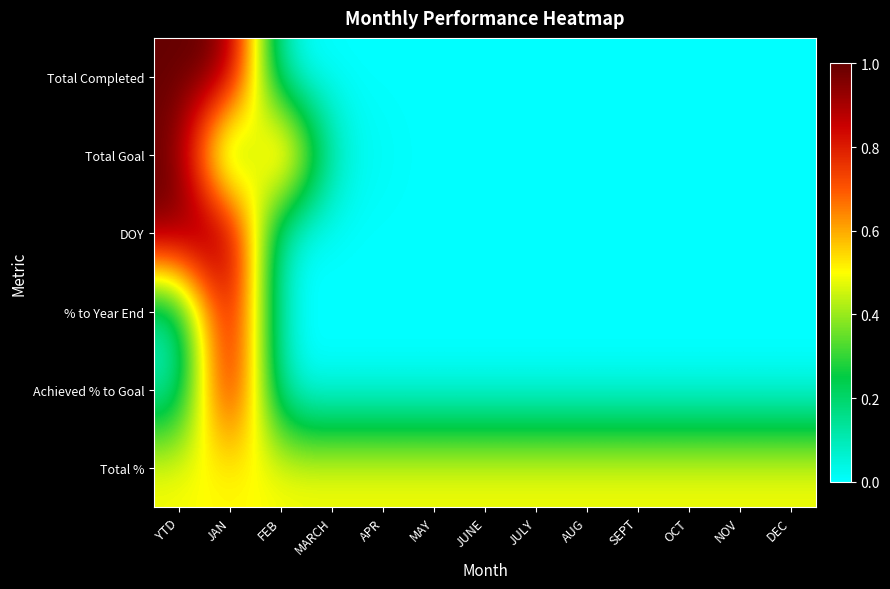

How many data points does each series have?

13